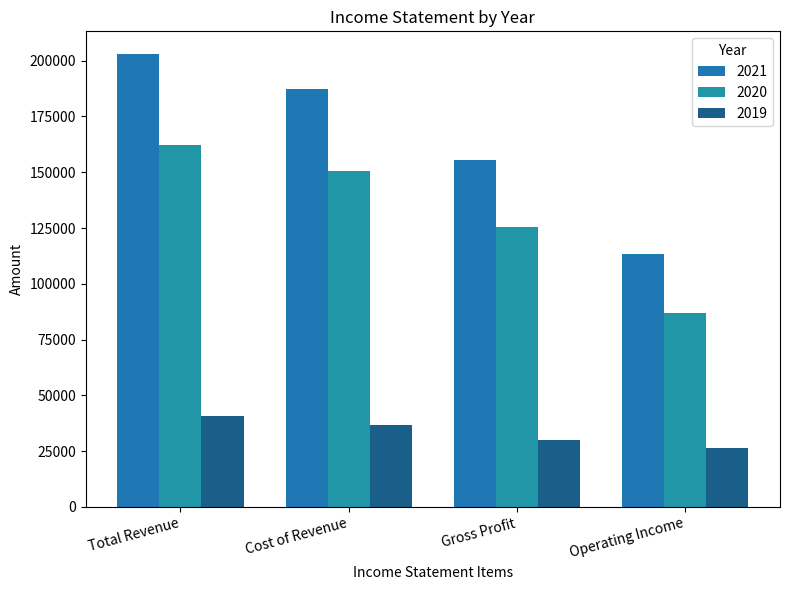

Which category has the highest value in the 2021 series?

Total Revenue